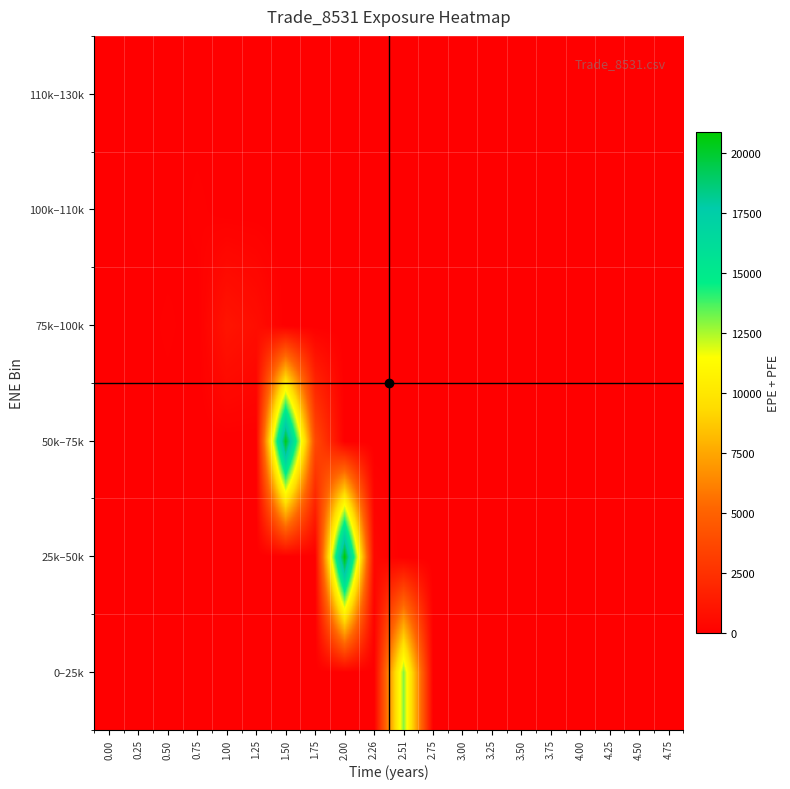

Between 2.00 and 0.00, which is larger?

2.00